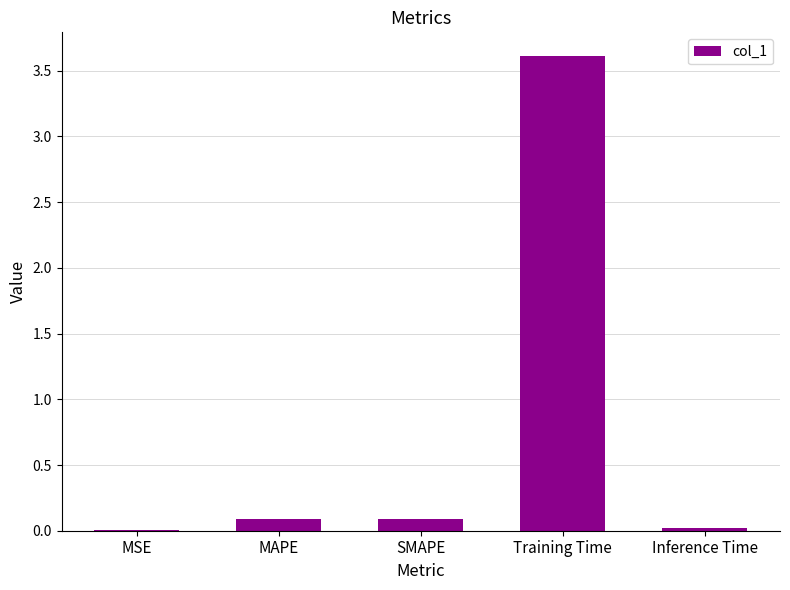

What is the sum of all values?

3.8